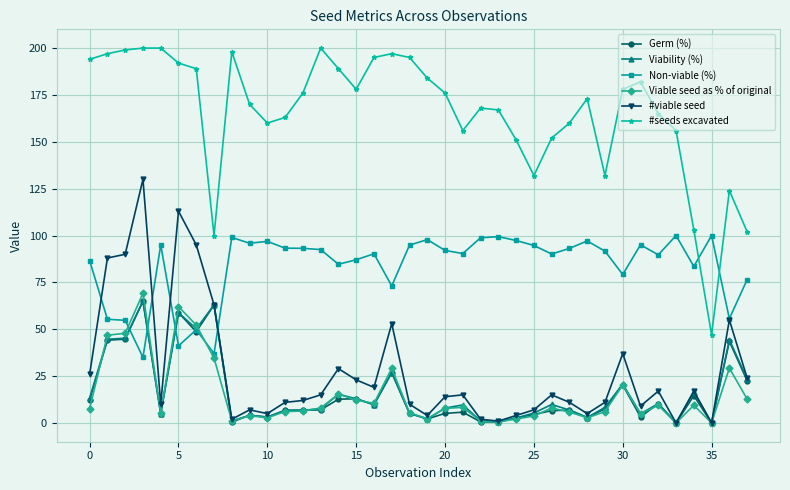

What is the value of the Non-viable (%) point at the 19th from the left?

94.9